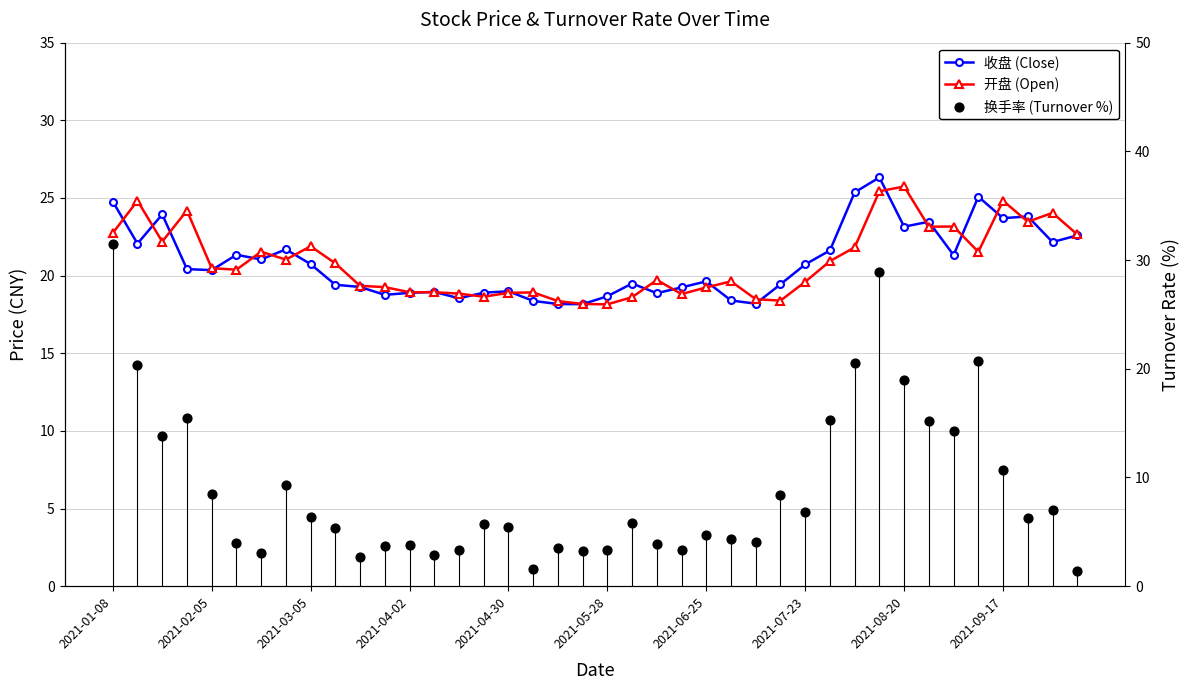

What are all the series names shown in the legend?

收盘 (Close), 开盘 (Open), 换手率 (Turnover %)